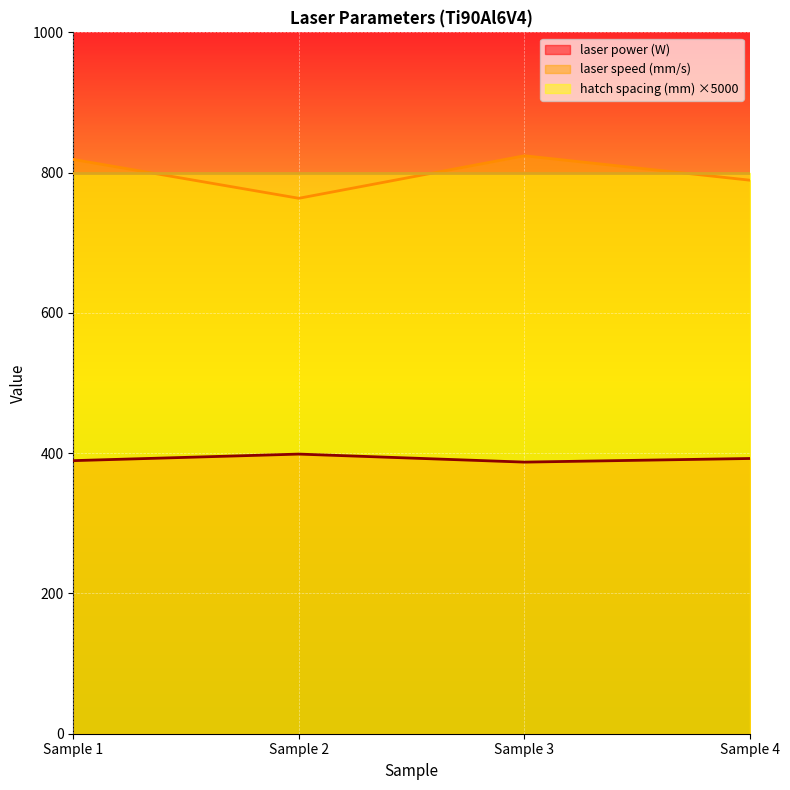

What is the total value across all series at Sample 2?

1962.1